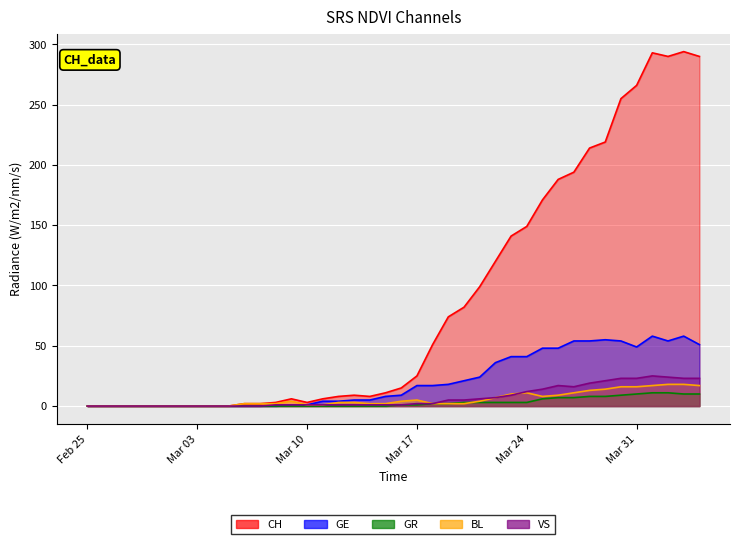

Which series has the largest range (max minus min)?

CH